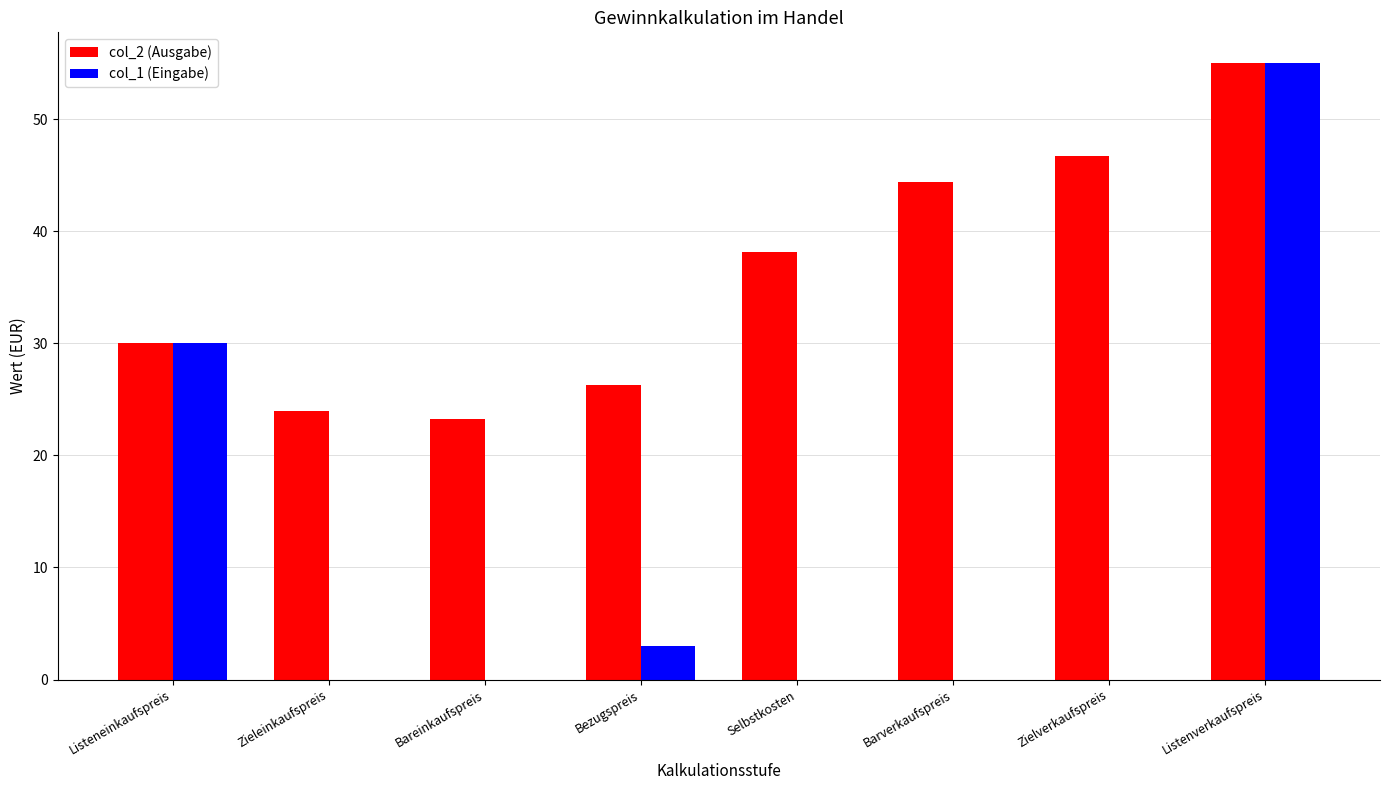

Reading right to left, list all the values displayed in this chart.

col_2 (Ausgabe): Listenverkaufspreis=55.0	Zielverkaufspreis=46.8	Barverkaufspreis=44.4	Selbstkosten=38.1	Bezugspreis=26.3	Bareinkaufspreis=23.3	Zieleinkaufspreis=24.0	Listeneinkaufspreis=30.0
col_1 (Eingabe): Listenverkaufspreis=55.0	Zielverkaufspreis=0.0	Barverkaufspreis=0.0	Selbstkosten=0.0	Bezugspreis=3.0	Bareinkaufspreis=0.0	Zieleinkaufspreis=0.0	Listeneinkaufspreis=30.0